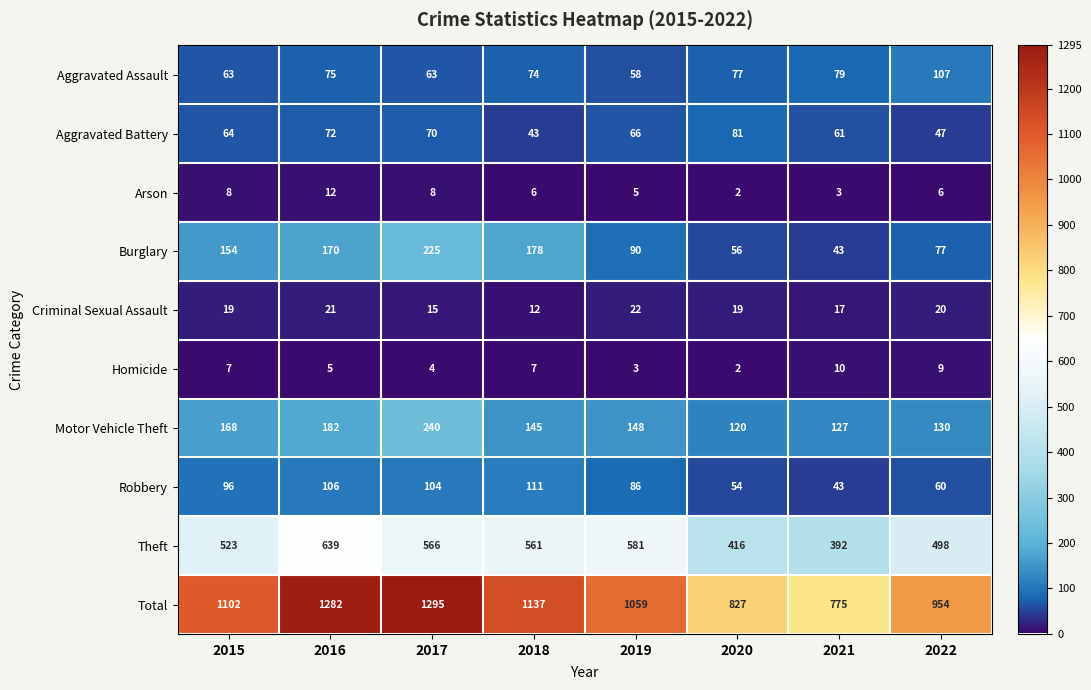

How many categories are shown in the chart?

8